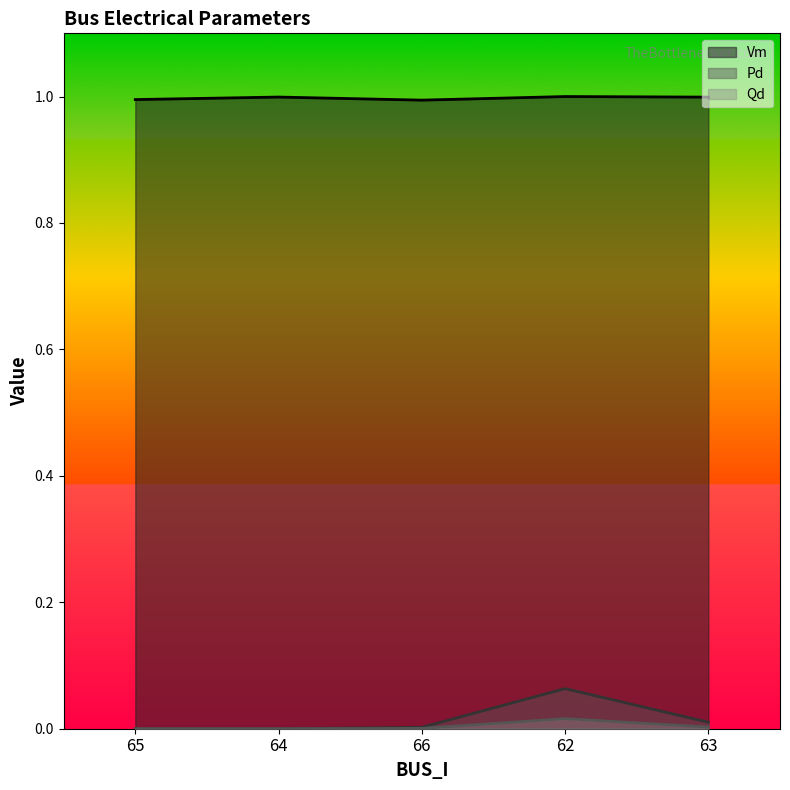

Is it true that Qd equals 0.0 at 66?

True